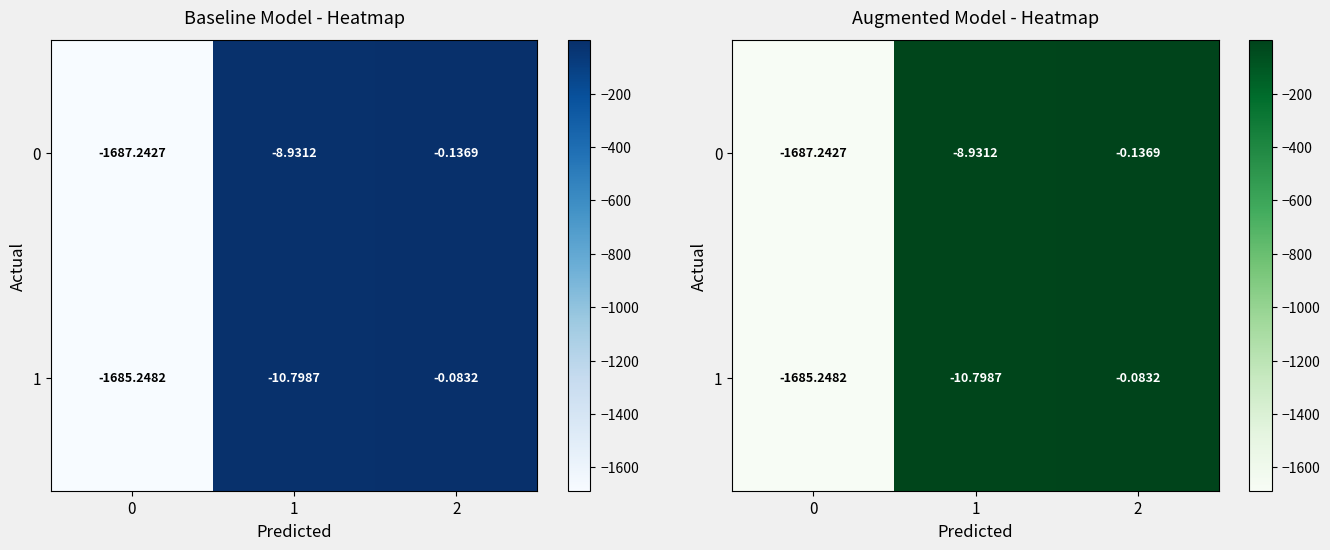

Read the 1 value at 0.

-1685.2